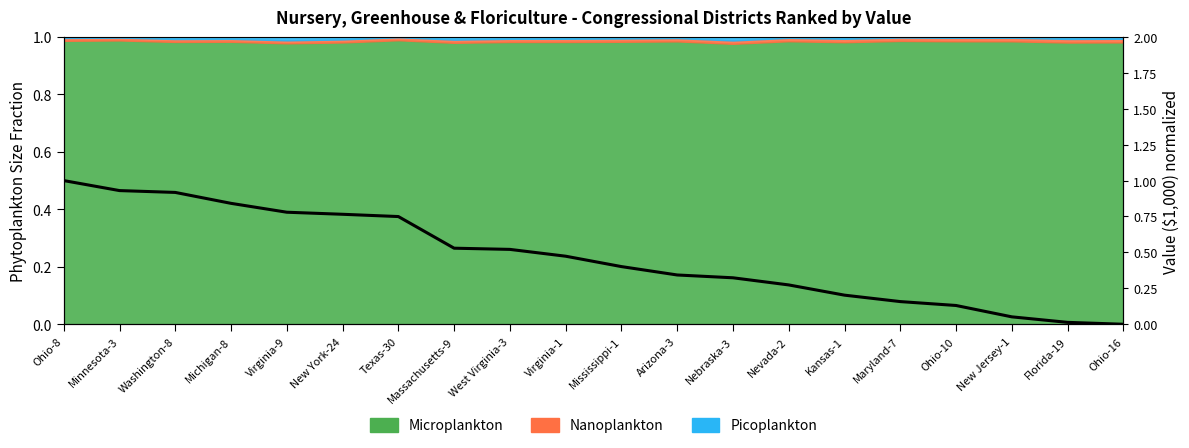

What is the label of the 5th point from the right?

Maryland-7